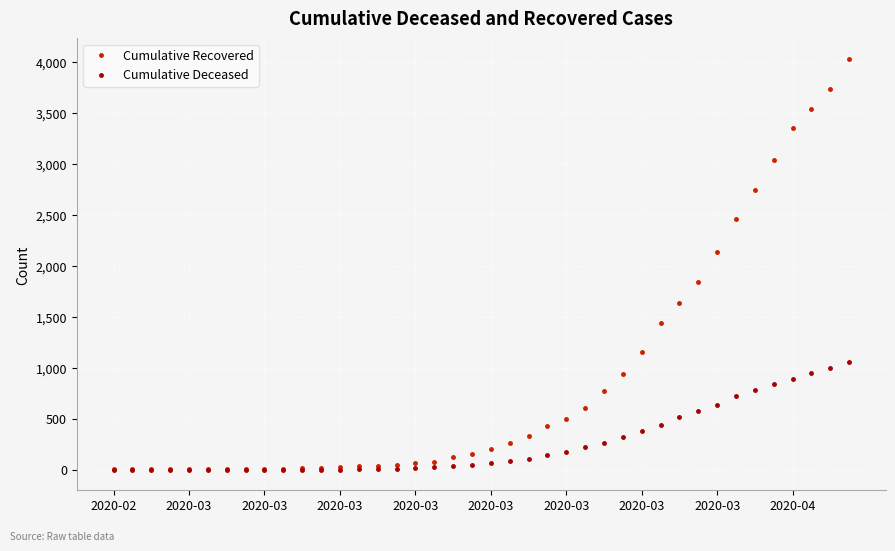

Rank the series by their average value, from lowest to highest.

Cumulative Deceased, Cumulative Recovered